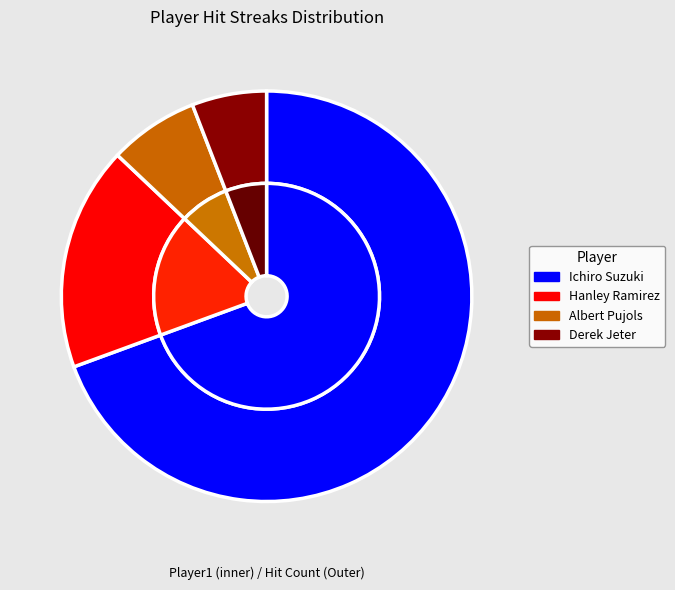

Count the number of slices in the pie.

4